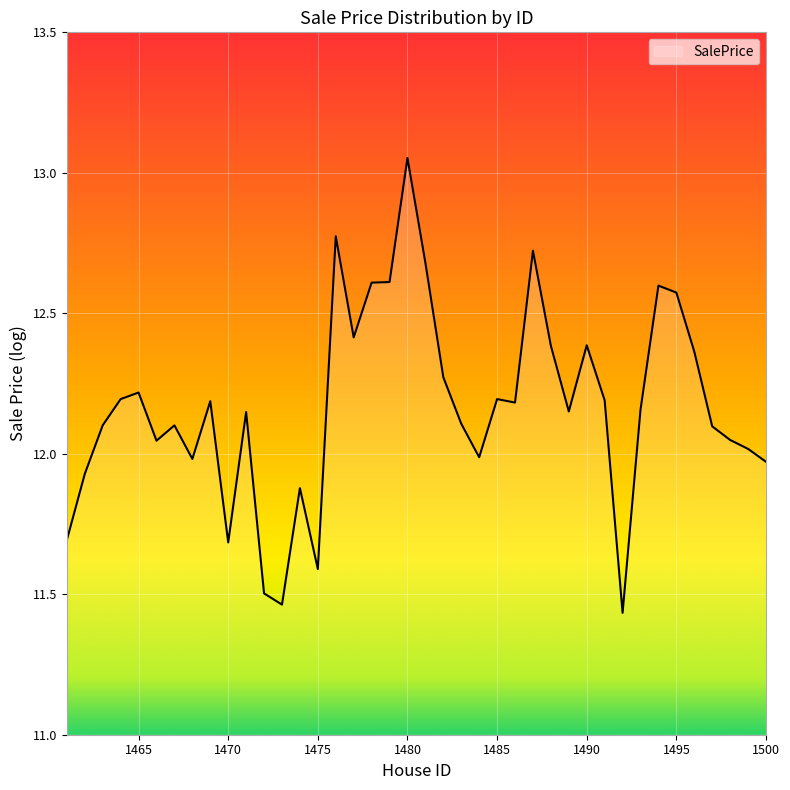

What is the difference between the maximum and minimum values?

1.6